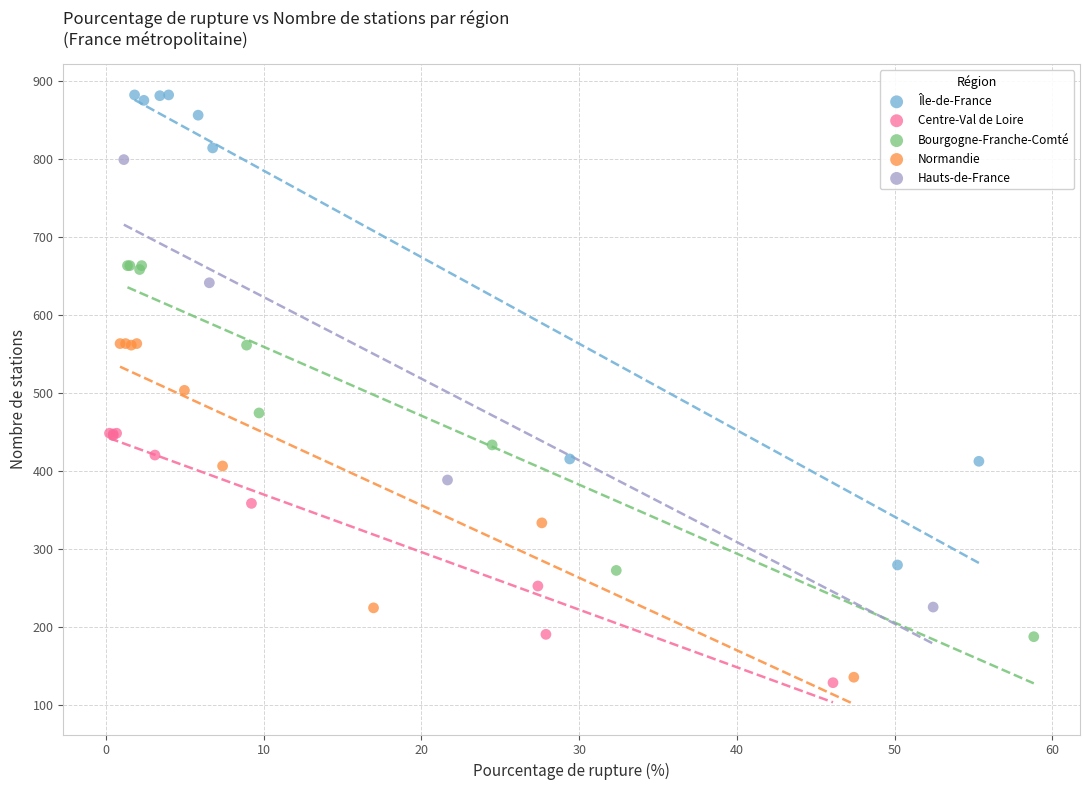

Which series has the largest Y range (max minus min)?

Île-de-France